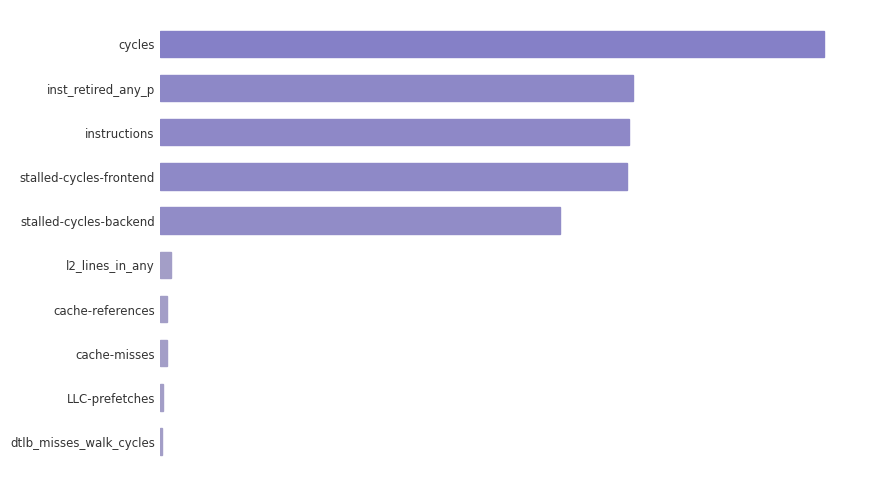

Are the bars horizontal?

Yes